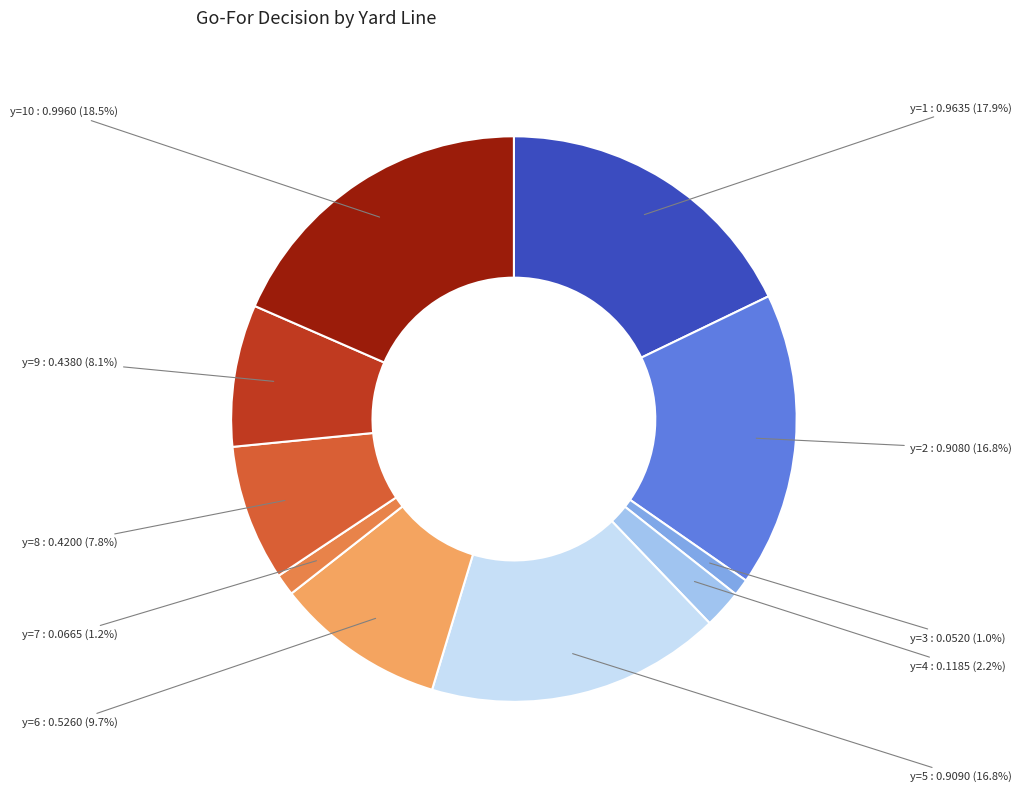

Does y=10 represent more than half of the total?

No